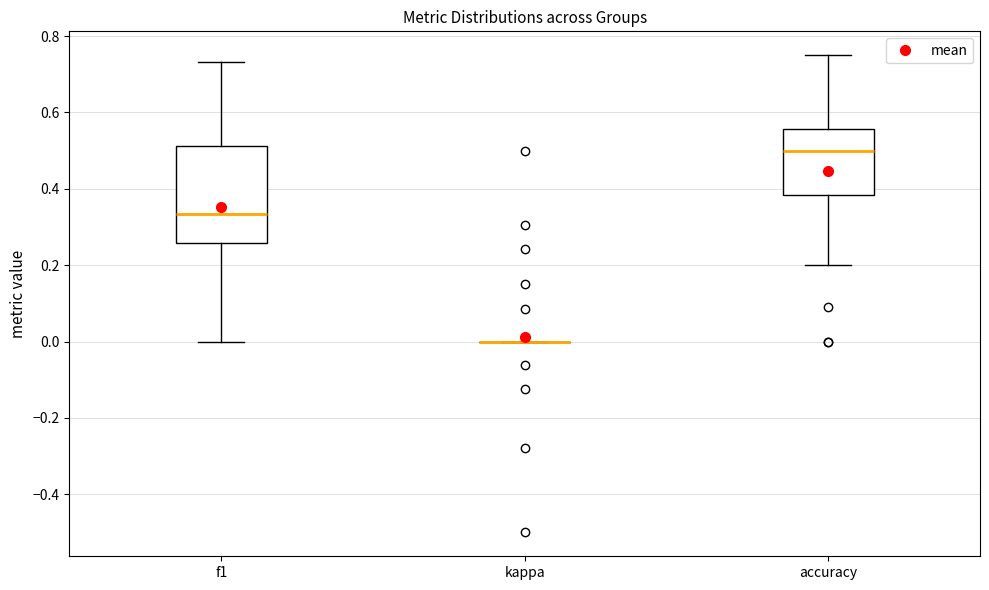

Reading left to right, transcribe this box plot: for each box, give where its median line is, the range the box spans, and where its two whiskers end, as read against the y-axis. The values are not printed on the chart, so give them approximately, as read against the axis.

f1: median 0.34, box 0.26 to 0.52, whiskers 0.00 to 0.74
kappa: box collapsed to a line at 0.00, whiskers 0.00 to 0.00
accuracy: median 0.50, box 0.38 to 0.56, whiskers 0.20 to 0.76